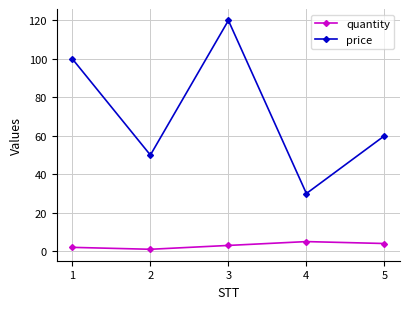

At which category is the sum across all series the highest?

3